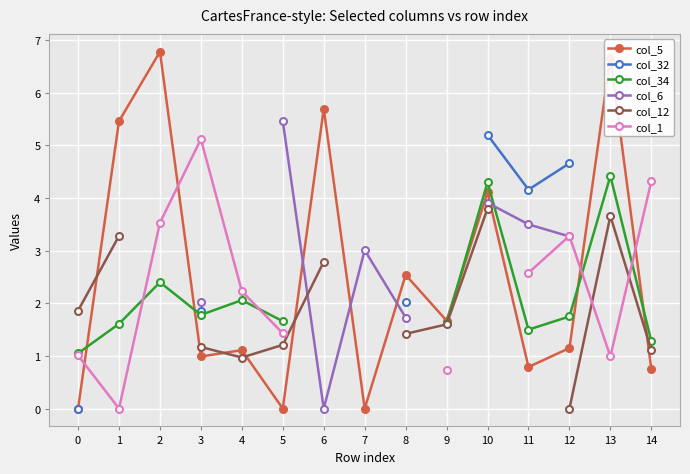

Which series has the largest total across all categories?

col_5